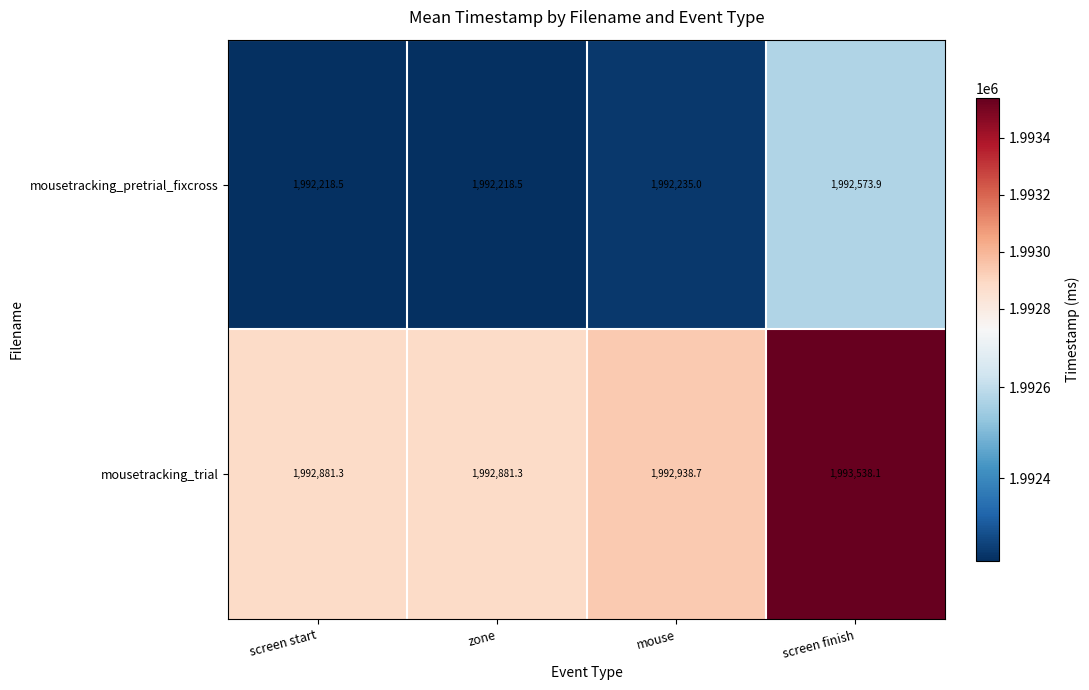

List the series in order of their overall mean, lowest first.

mousetracking_pretrial_fixcross, mousetracking_trial